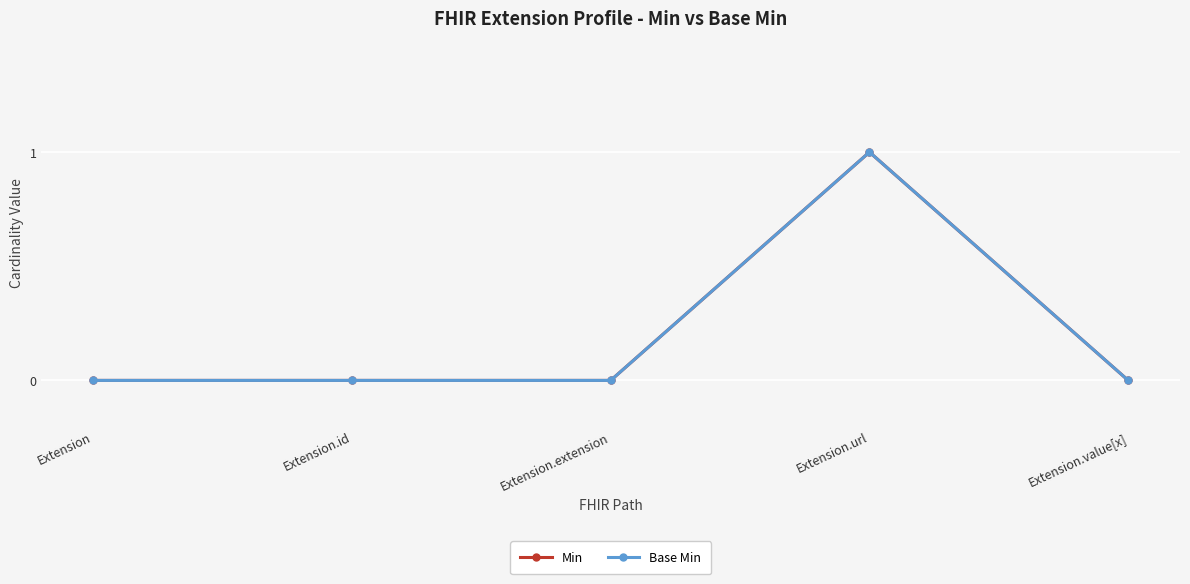

Which series changed the most between Extension and Extension.extension?

Min